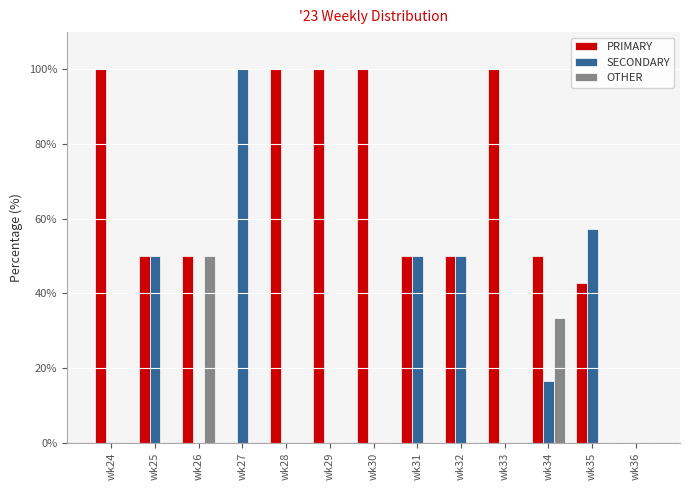

Are the bars horizontal?

No